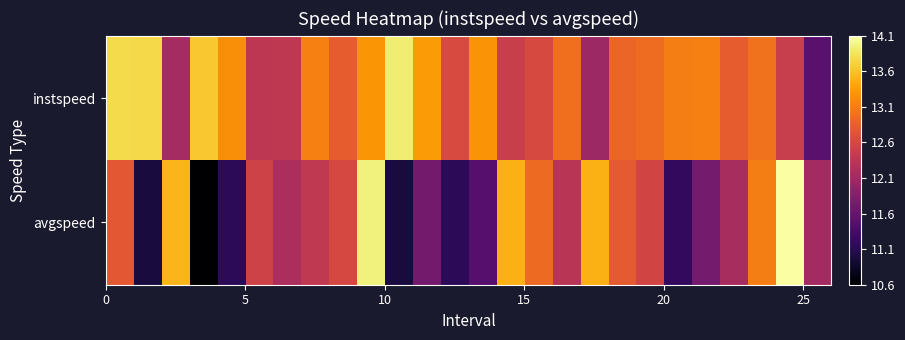

Which series has the widest spread of values?

avgspeed